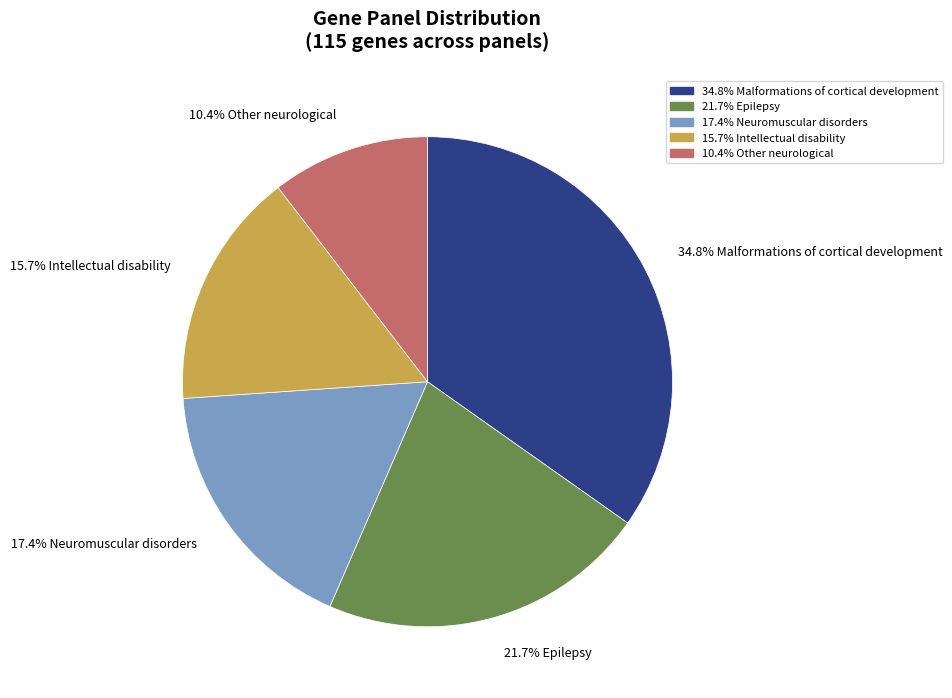

Does any single category account for the majority?

No